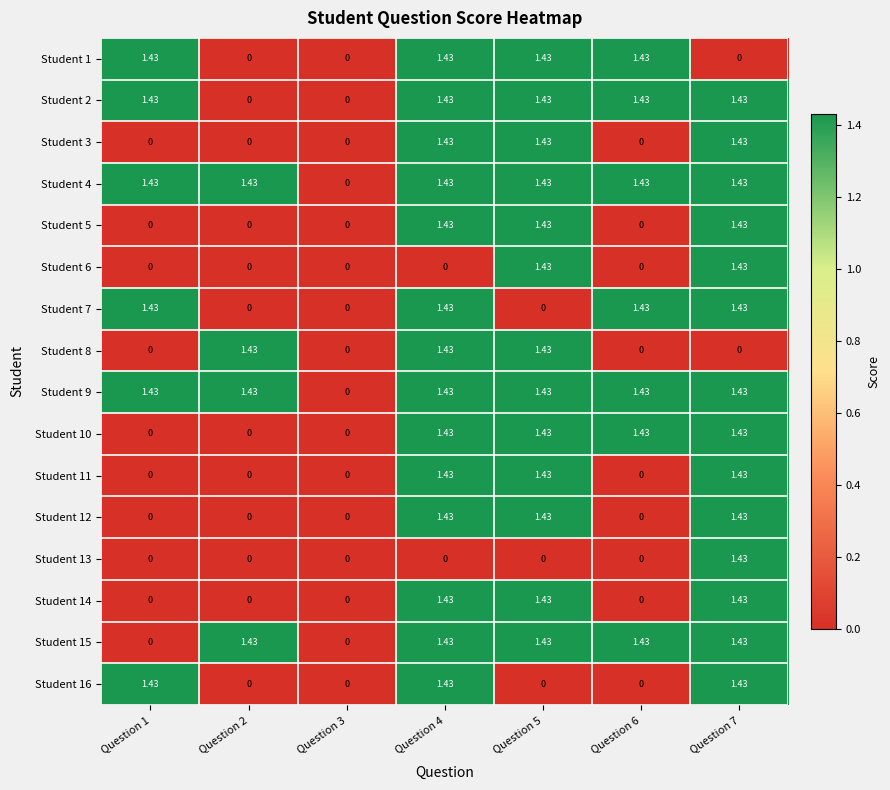

Is the value of Student 16 at Question 7 greater than the value of Student 13 at Question 5?

Yes